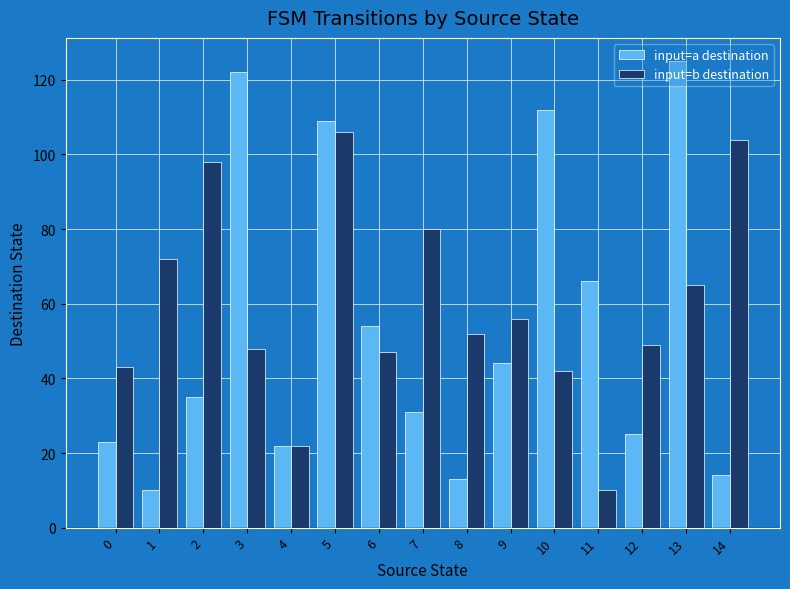

Does the chart contain stacked bars?

No